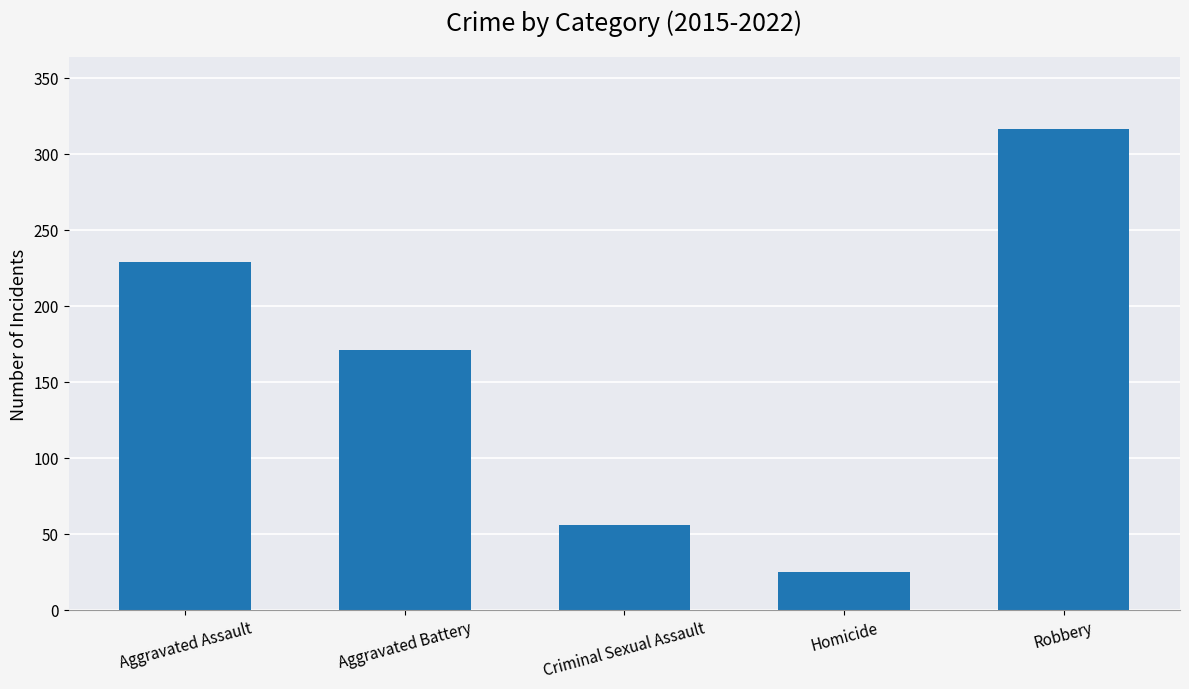

Count the values in the range 56 to 229.

3